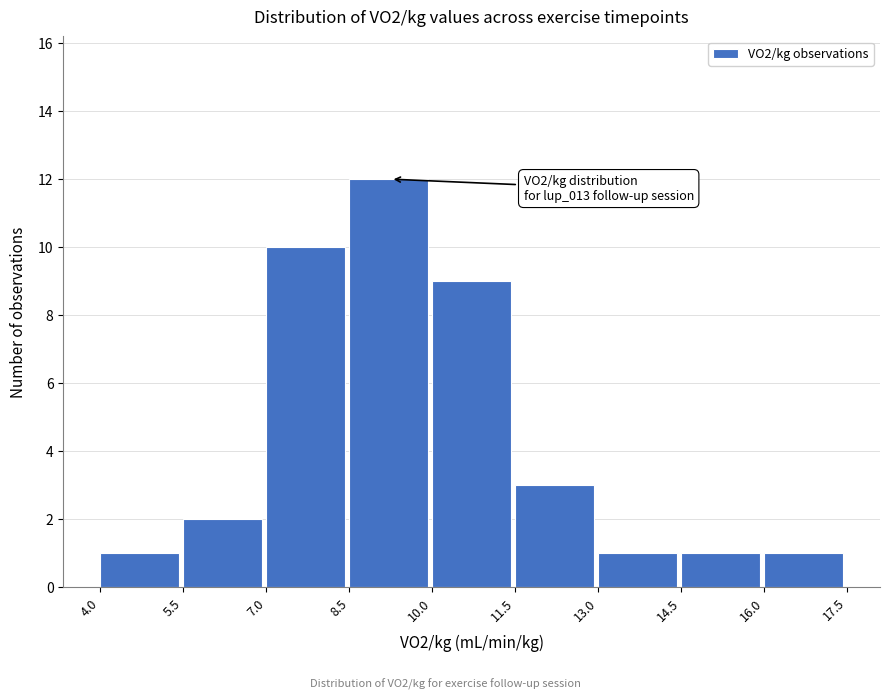

Over which range of the x-axis is the bar tallest?

8.5 to 10.0